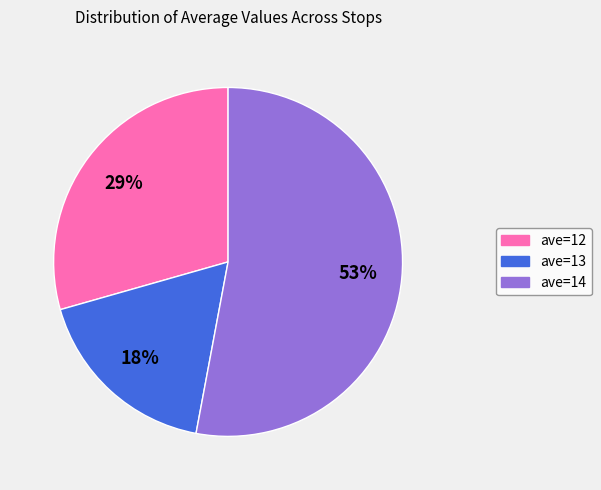

What percentage is the ave=14 slice, to the nearest percent?

53%